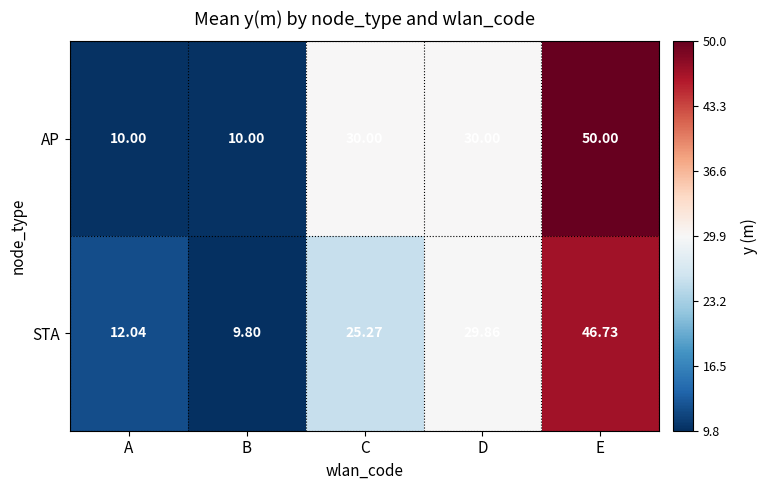

What is the maximum value shown in the chart?

50.0